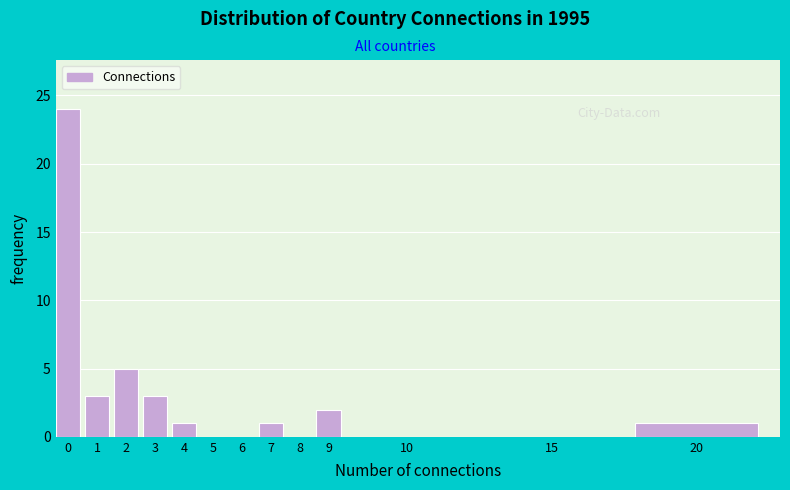

Reading left to right, transcribe all the data shown in this chart.

0=24	1=3	2=5	3=3	4=1	5=0	6=0	7=1	8=0	9=2	10=0	15=0	20=1